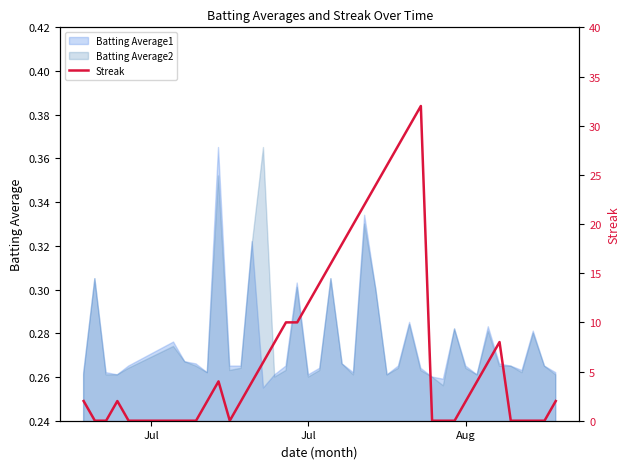

What is the difference between the maximum and minimum values?

32